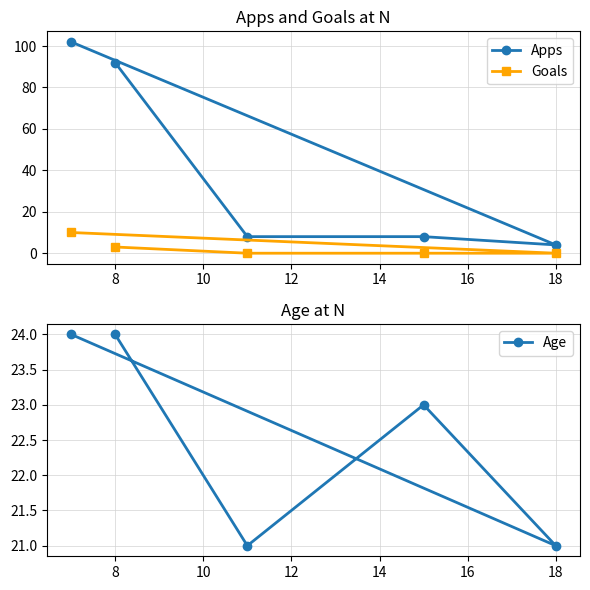

The value of Apps at 8 is 146. True or false?

False